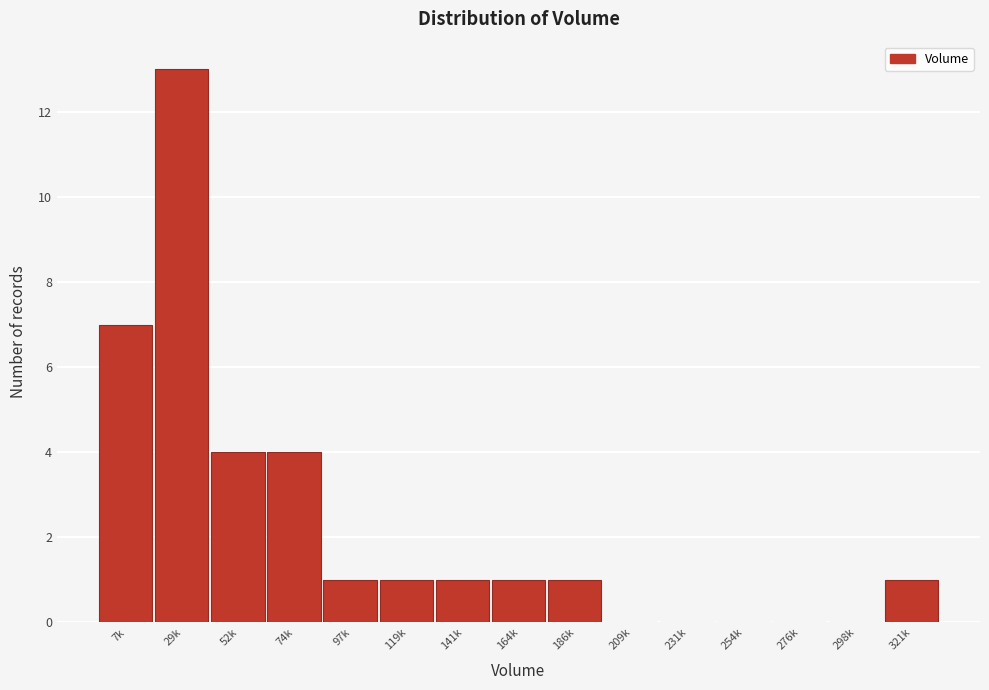

Reading left to right, what are all the values shown in this chart?

7k=7	29k=13	52k=4	74k=4	97k=1	119k=1	141k=1	164k=1	186k=1	209k=0	231k=0	254k=0	276k=0	298k=0	321k=1